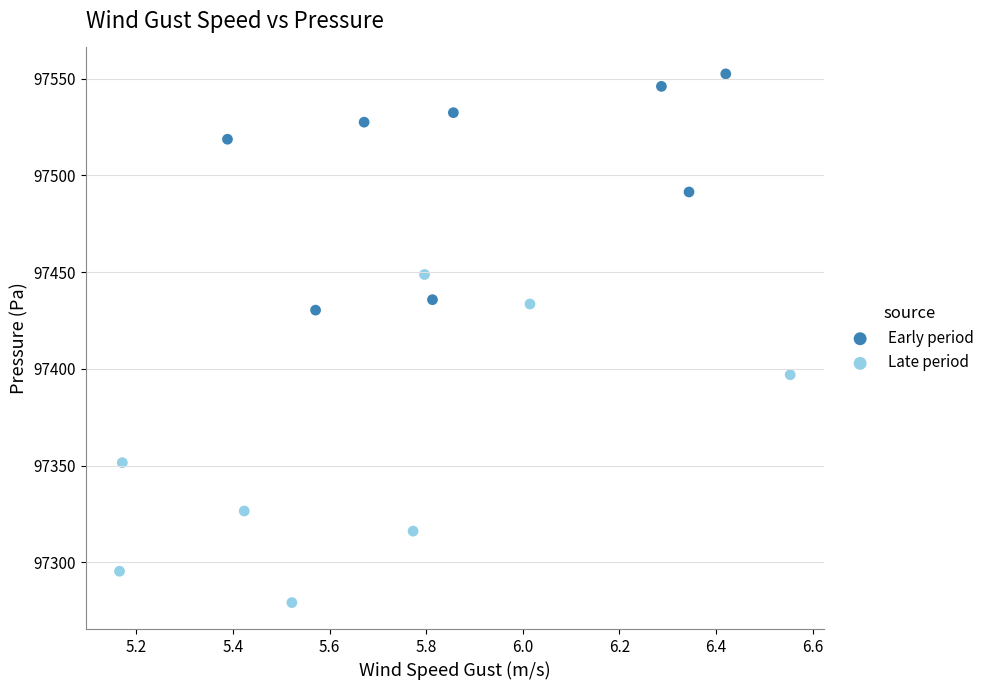

Which series reaches the minimum Y coordinate?

Late period